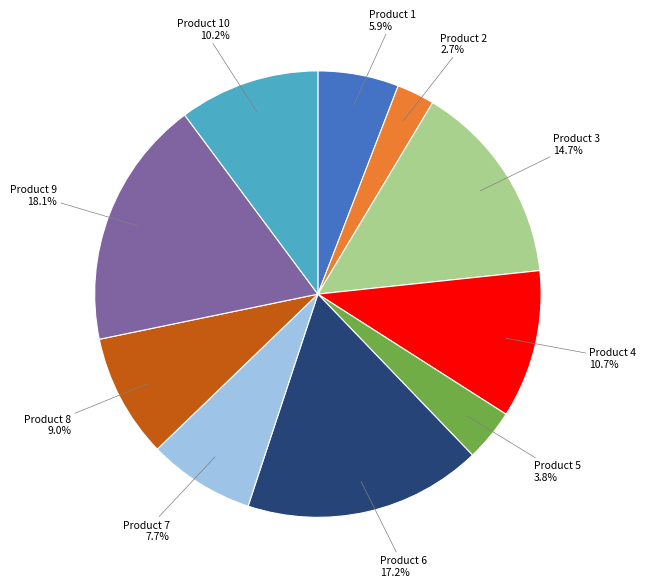

To the nearest percent, what is the difference between the largest and smallest slice percentages?

15%